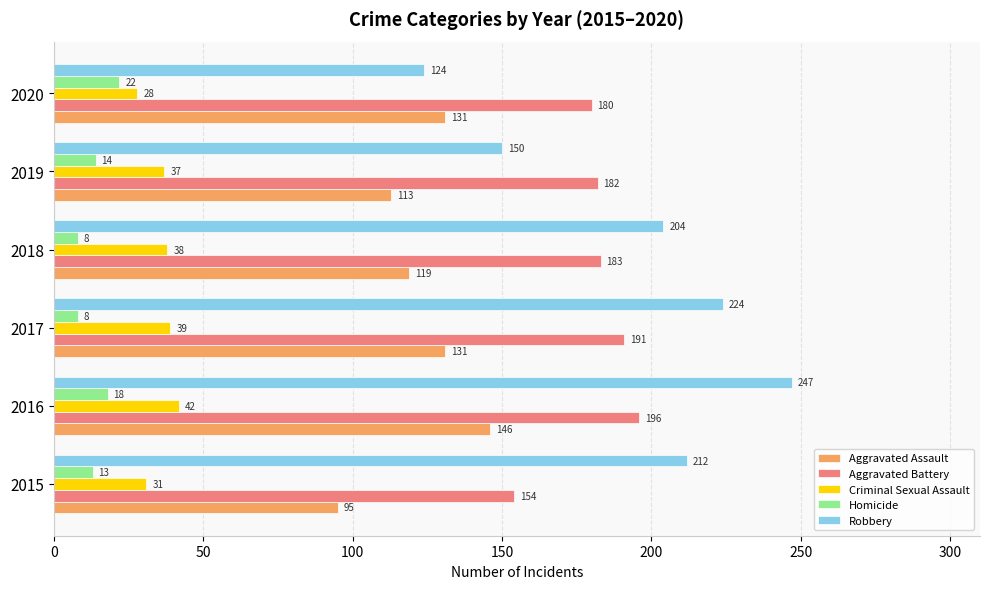

What is the spread (max minus min) of values at 2015?

199